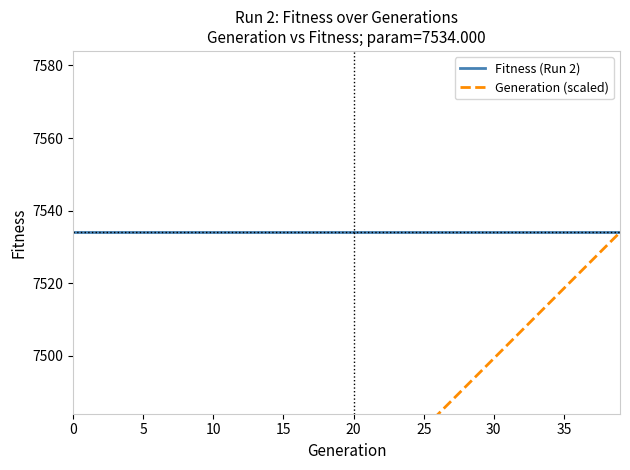

Is this an area chart (filled region under the line)?

No